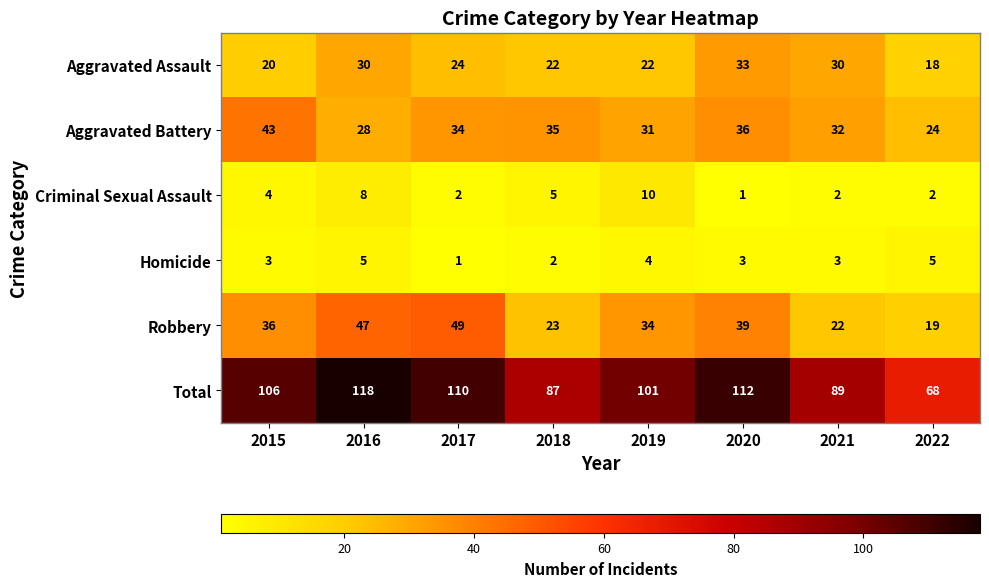

At which category is the sum across all series the highest?

2016